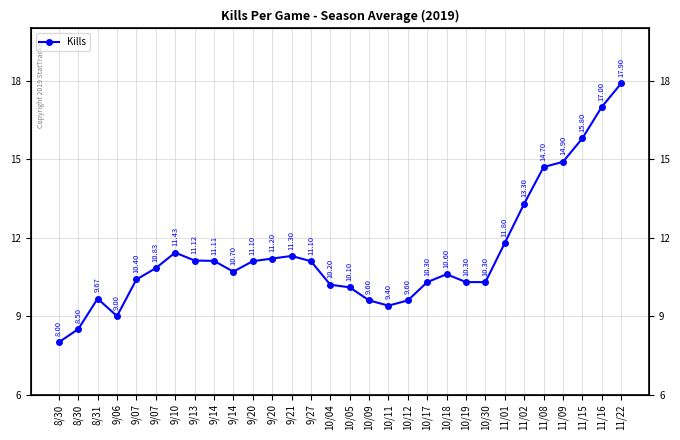

What is the change in value from 9/14 to 11/01?

+1.1